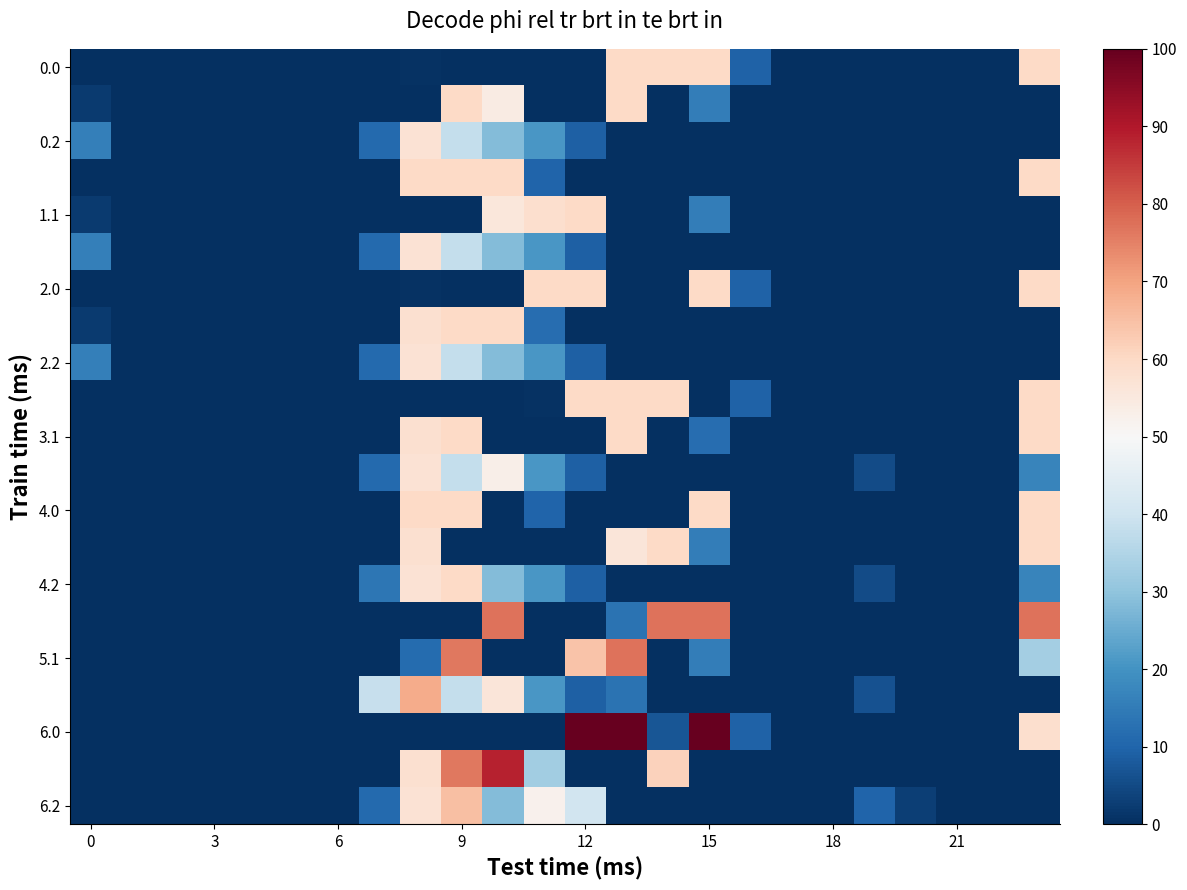

At which category is the sum across all series the highest?

8